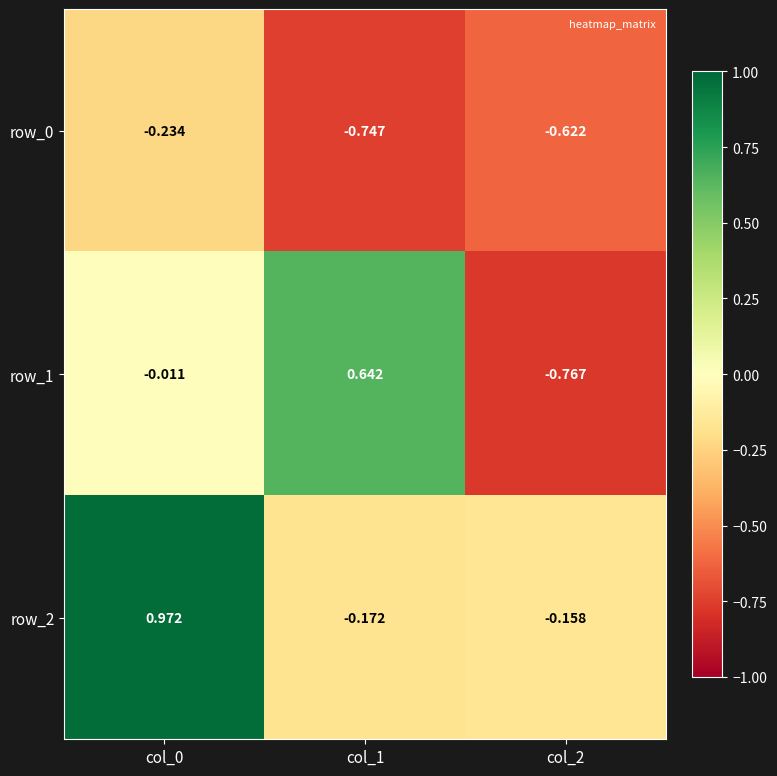

Is it true that row_0 equals -1.0 at col_2?

False